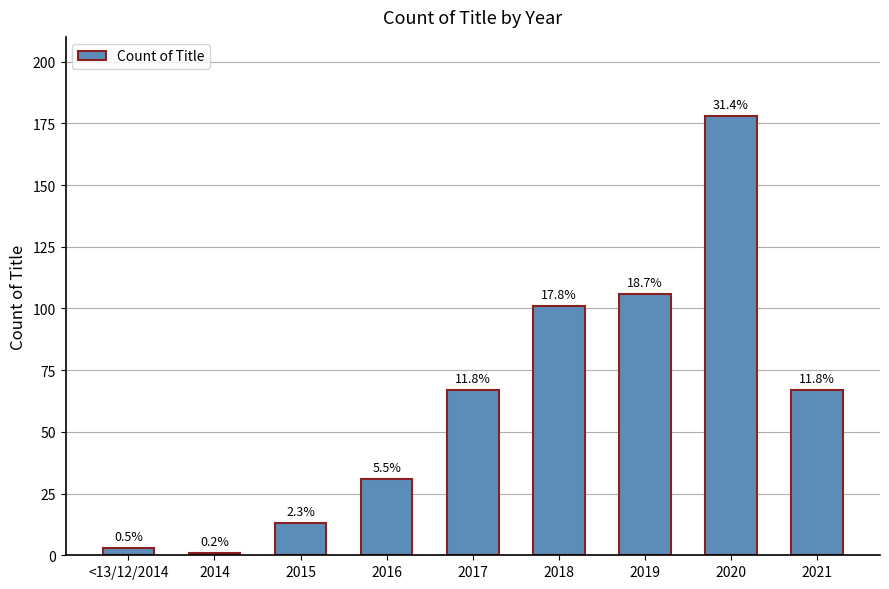

True or false: the data shows 43 at 2016.

False